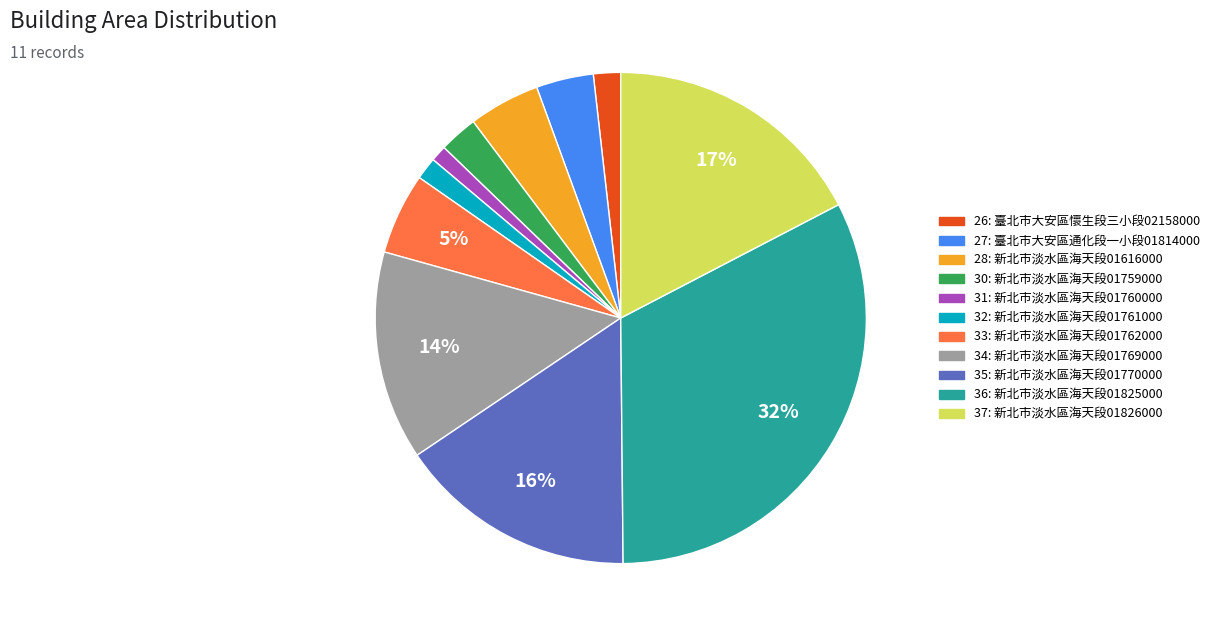

Is it true that 31 is 11% of the pie?

False